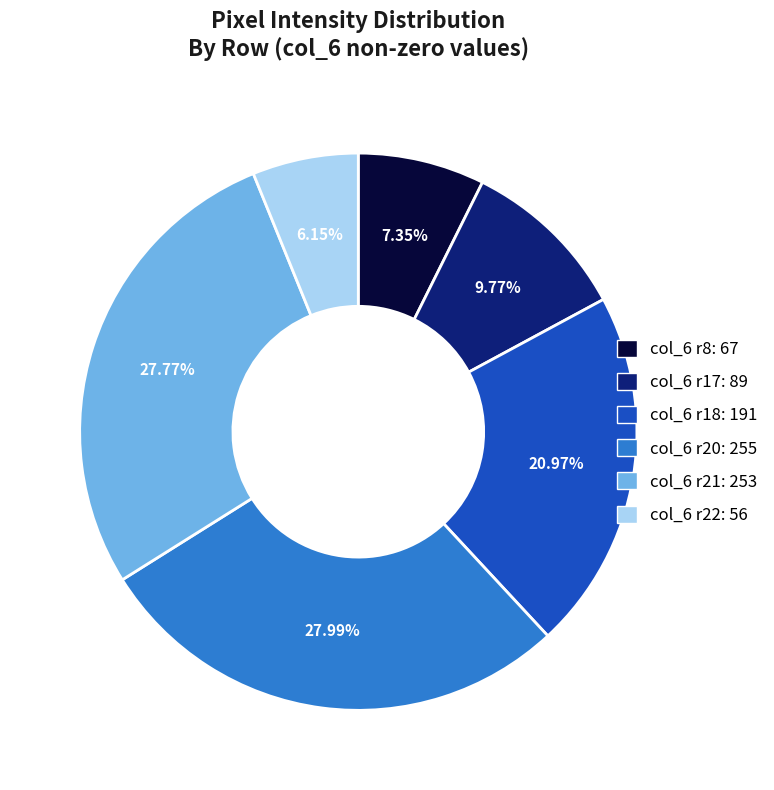

Does any single category account for the majority?

No